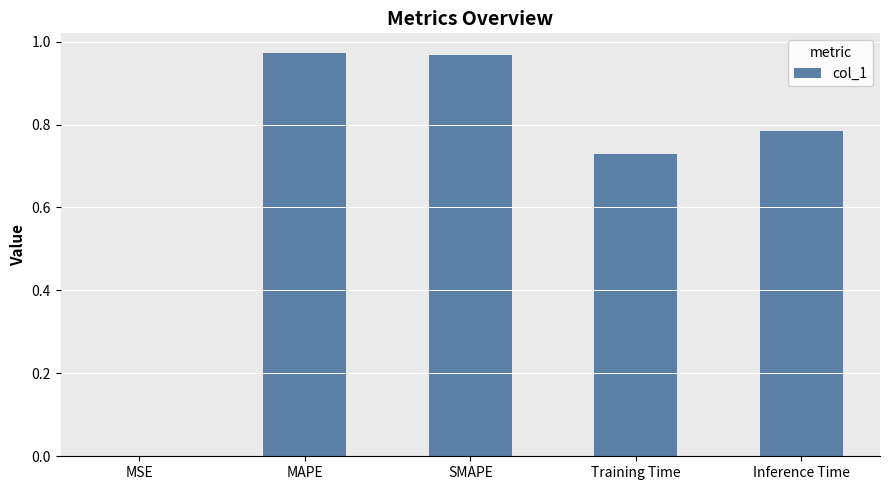

Is it true that the value at MAPE is 1.6?

False